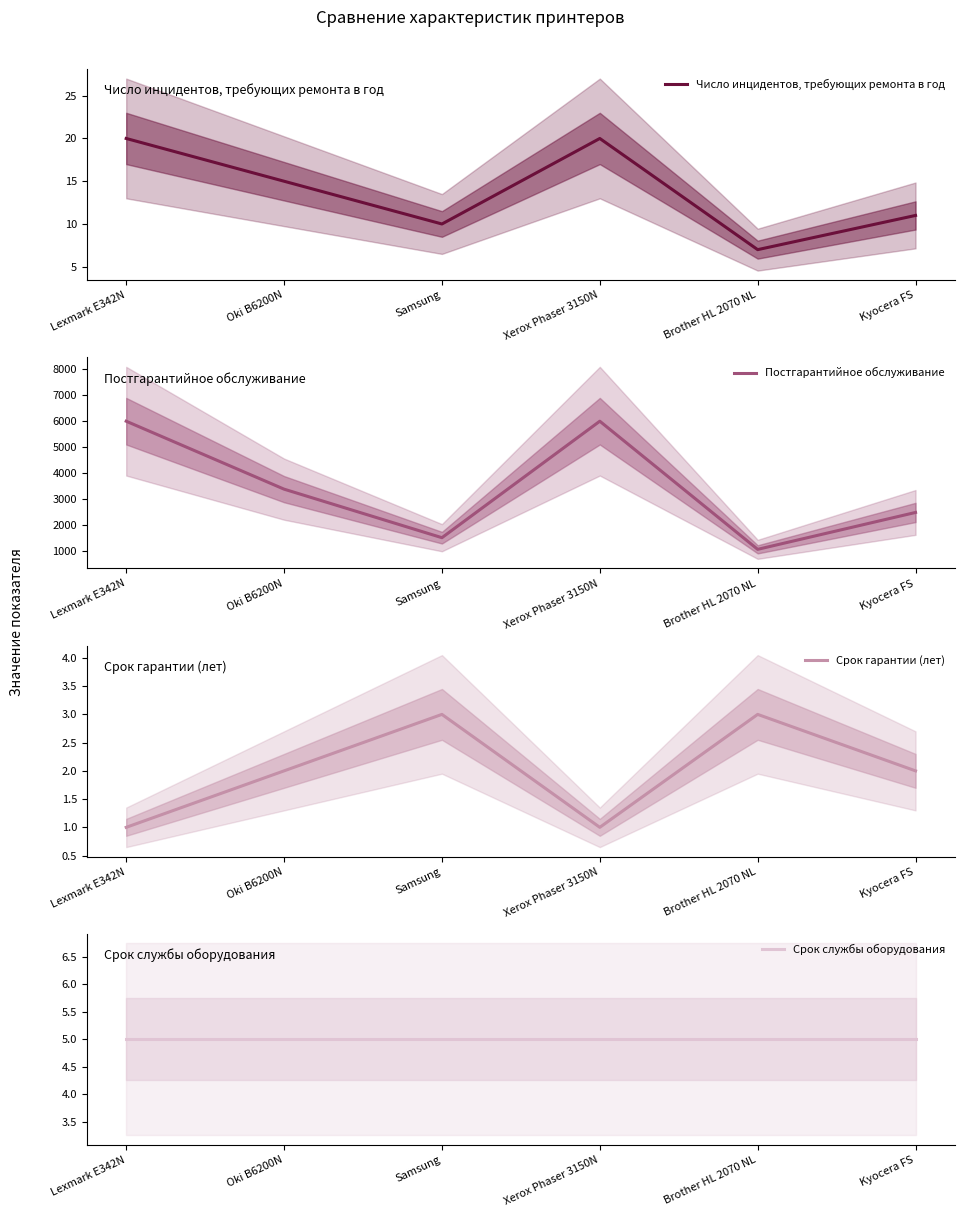

Where is the first local maximum for Срок гарантии (лет)?

Samsung